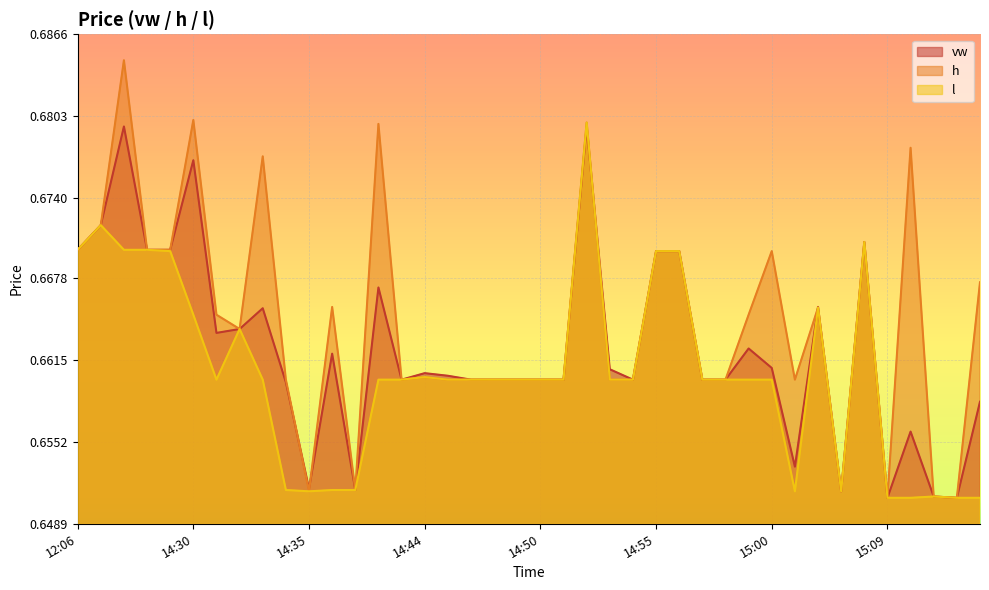

In l, how many points are lower than both neighbors (excluding endpoints)?

5